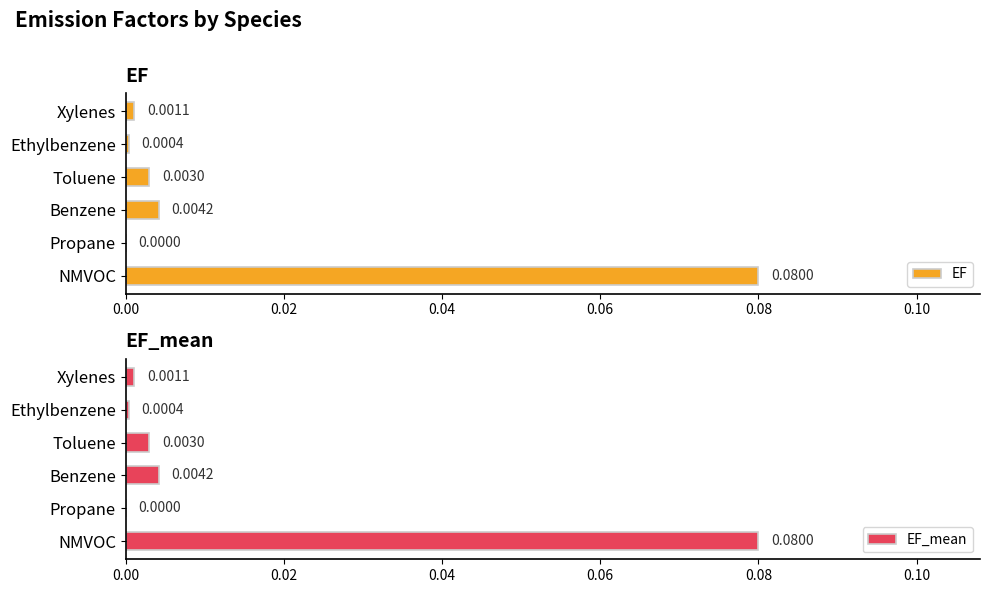

At which label does EF reach its peak?

NMVOC